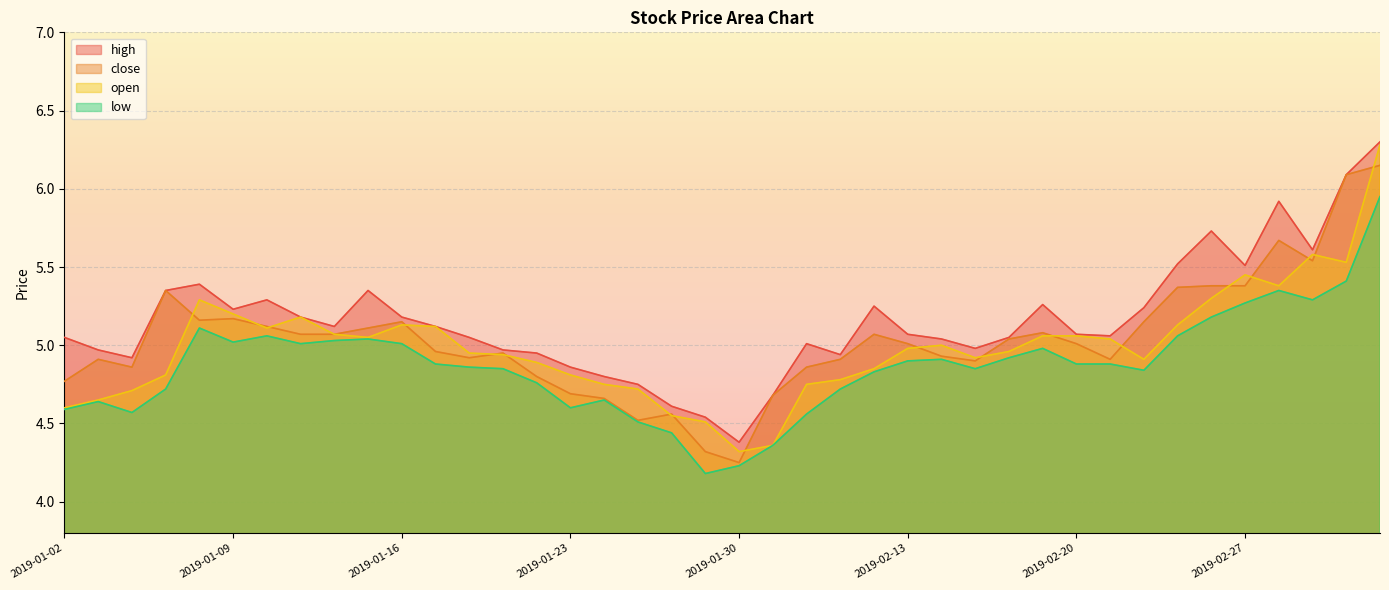

Which series changed the most between 2019-01-11 and 2019-02-01?

low